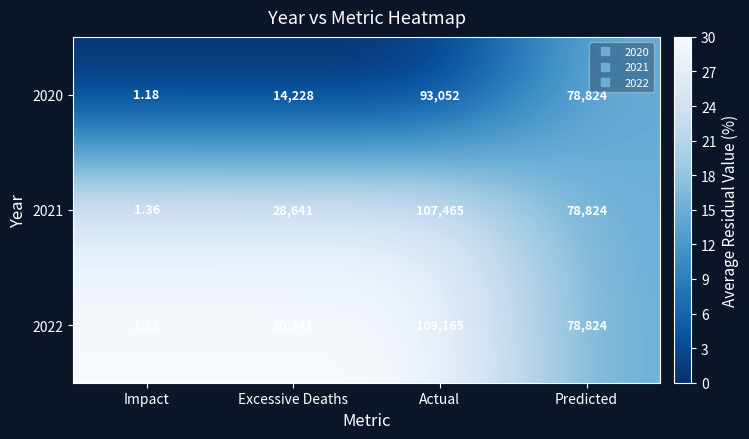

Rank the categories by 2021 value from lowest to highest.

Impact, Excessive Deaths, Predicted, Actual